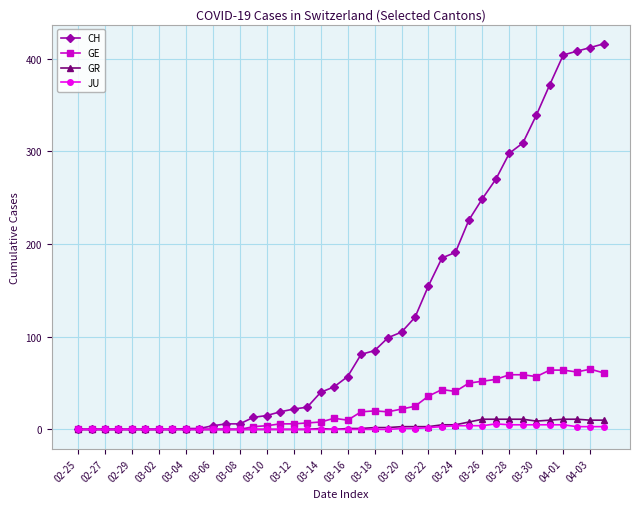

What is the maximum value for GE?

65